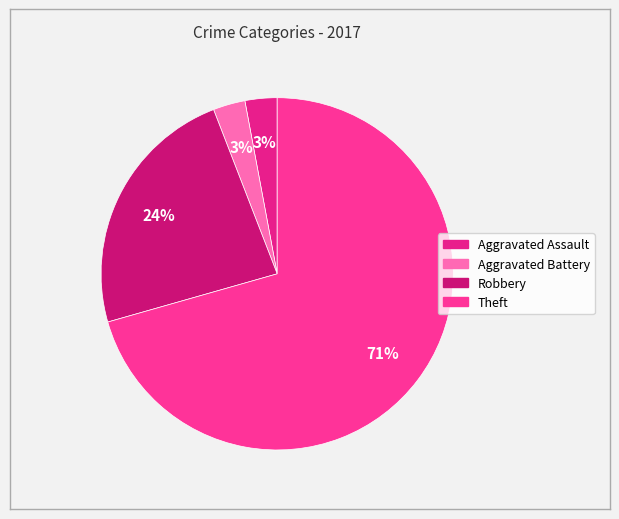

True or false: Aggravated Battery accounts for 1% of the total.

False